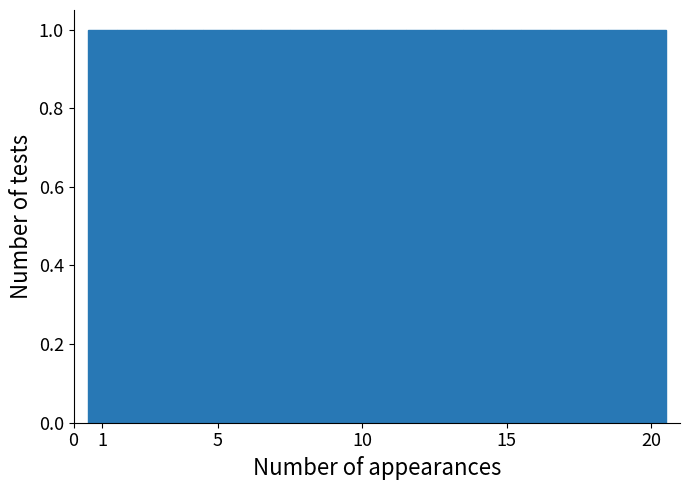

Reading left to right, list every bar in this chart as the range it spans on the x-axis followed by its height. The values are not printed on the chart, so give them approximately, as read against the axis.

0.5 to 1.5: 1
1.5 to 2.5: 1
2.5 to 3.5: 1
3.5 to 4.5: 1
4.5 to 5.5: 1
5.5 to 6.5: 1
6.5 to 7.5: 1
7.5 to 8.5: 1
8.5 to 9.5: 1
9.5 to 10.5: 1
10.5 to 11.5: 1
11.5 to 12.5: 1
12.5 to 13.5: 1
13.5 to 14.5: 1
14.5 to 15.5: 1
15.5 to 16.5: 1
16.5 to 17.5: 1
17.5 to 18.5: 1
18.5 to 19.5: 1
19.5 to 20.5: 1